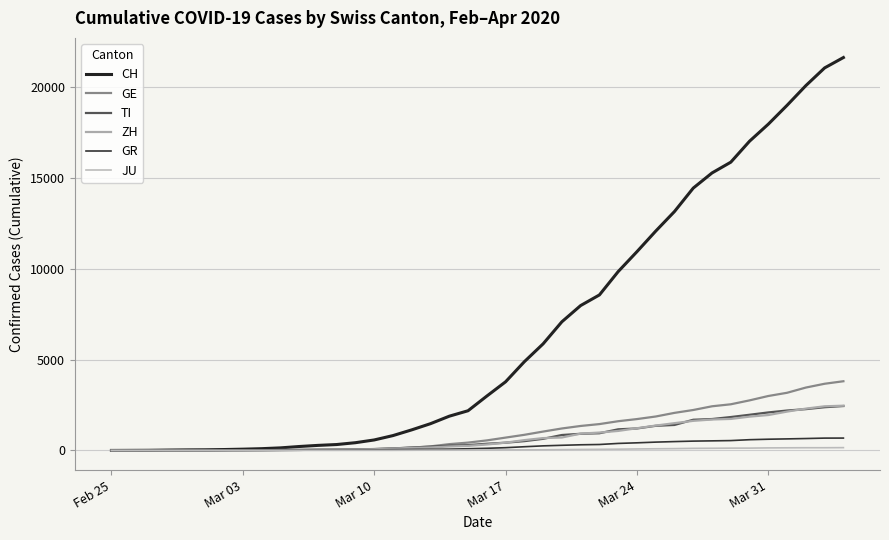

Does the chart display data point markers on the line(s)?

No